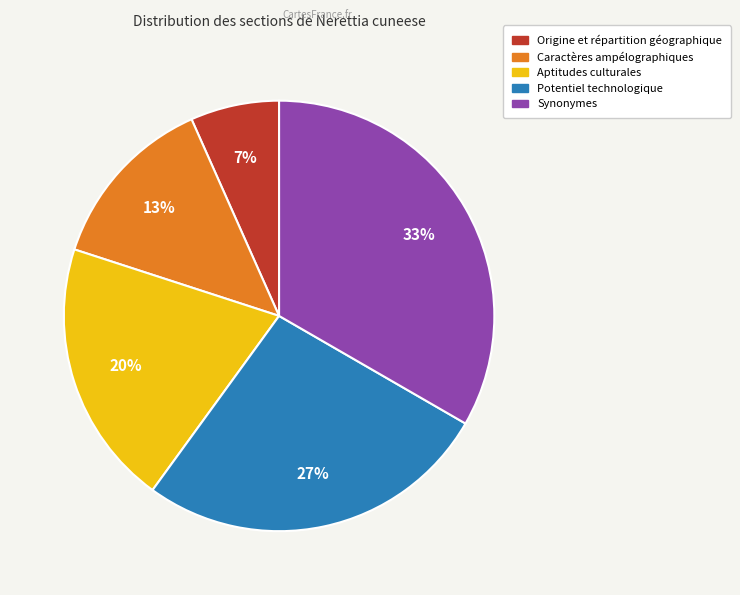

To the nearest percent, what is the combined percentage of Origine et répartition géographique and Aptitudes culturales?

27%